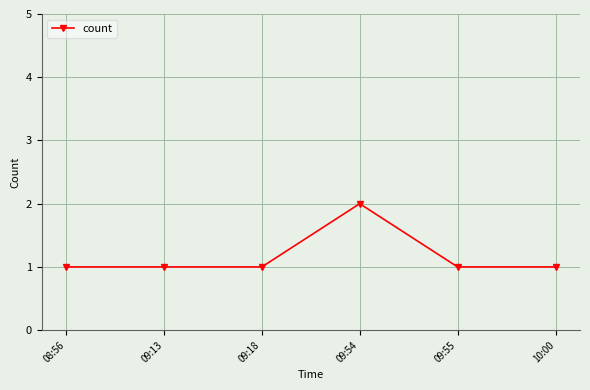

What is the greatest value displayed?

2